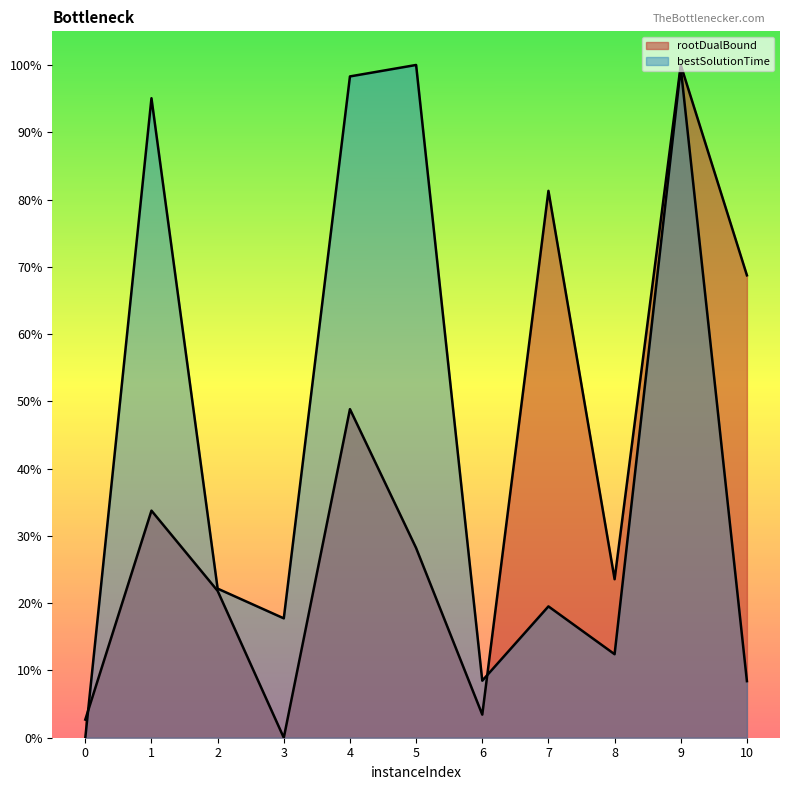

Reading right to left, list all the values displayed in this chart.

rootDualBound: 10=0.7	9=1.0	8=0.2	7=0.8	6=0.0	5=0.3	4=0.5	3=0.0	2=0.2	1=0.3	0=0.0
bestSolutionTime: 10=0.1	9=1.0	8=0.1	7=0.2	6=0.1	5=1.0	4=1.0	3=0.2	2=0.2	1=1.0	0=0.0